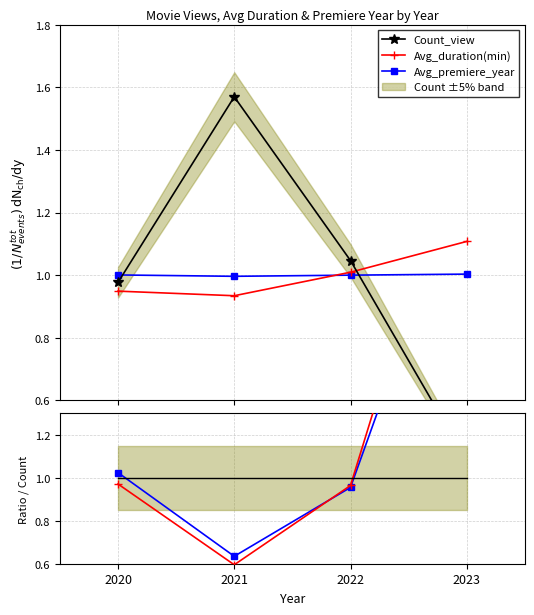

Which series has the largest total across all categories?

Avg_duration